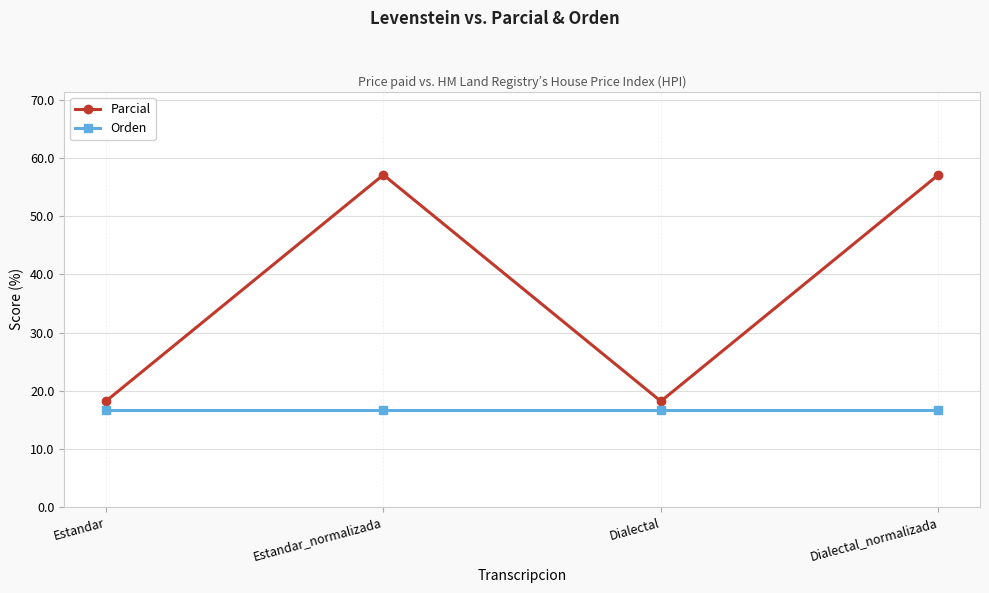

What is the lowest value of the Parcial series?

18.2